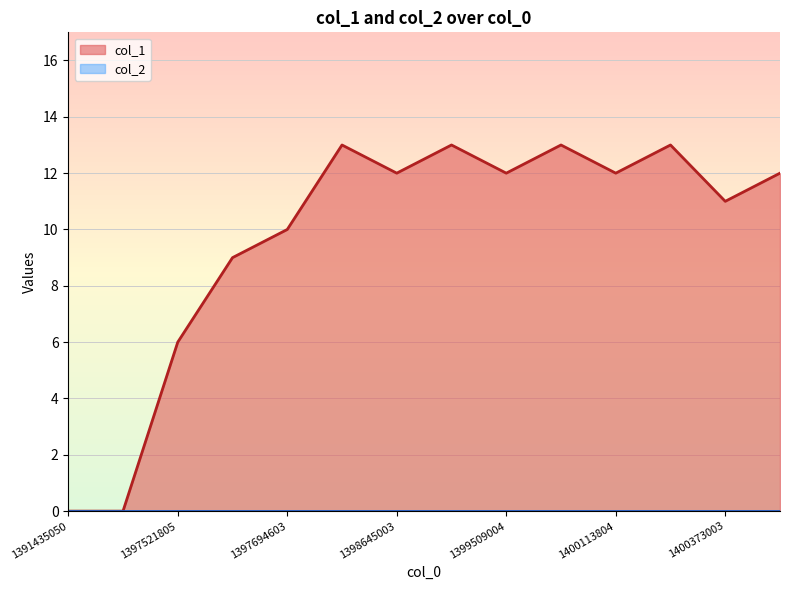

The value at 1400113804 is 12. True or false?

True